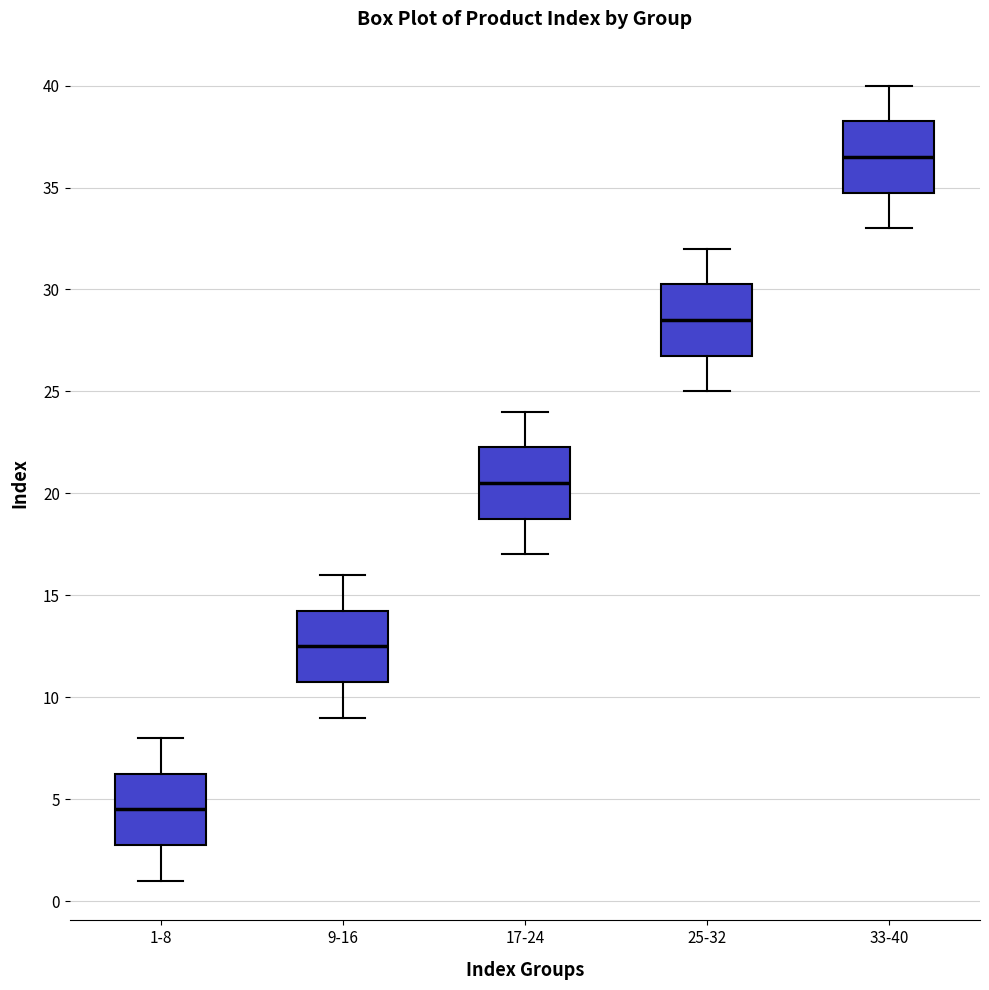

Reading left to right, transcribe this box plot: for each box, give where its median line is, the range the box spans, and where its two whiskers end, as read against the y-axis. The values are not printed on the chart, so give them approximately, as read against the axis.

1-8: median 4.5, box 3.0 to 6.5, whiskers 1.0 to 8.0
9-16: median 12.5, box 11.0 to 14.5, whiskers 9.0 to 16.0
17-24: median 20.5, box 19.0 to 22.5, whiskers 17.0 to 24.0
25-32: median 28.5, box 27.0 to 30.5, whiskers 25.0 to 32.0
33-40: median 36.5, box 35.0 to 38.5, whiskers 33.0 to 40.0